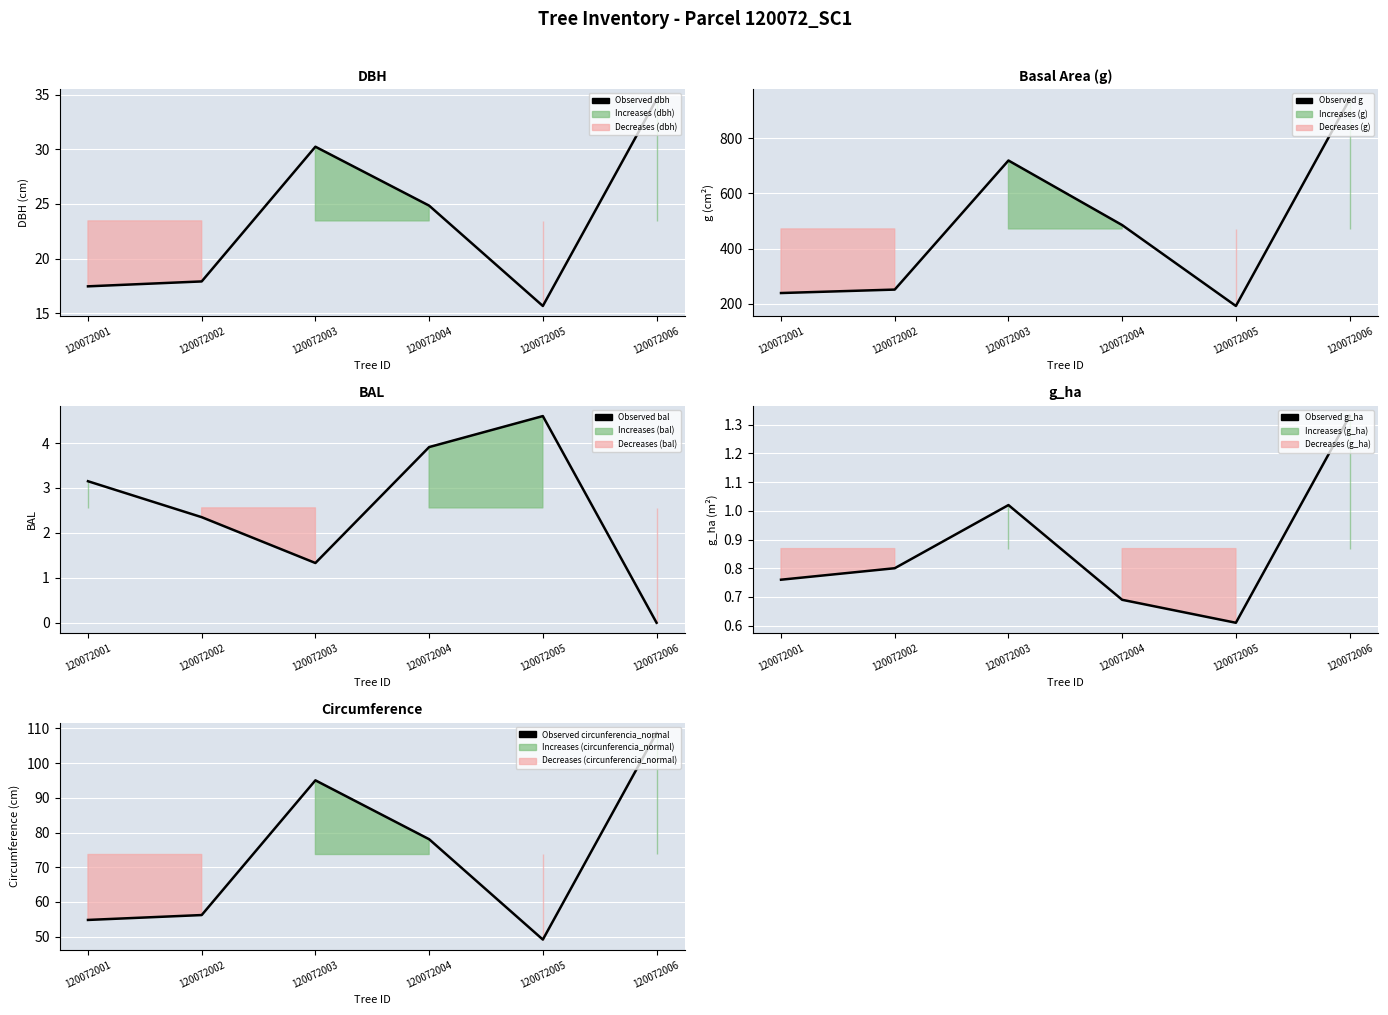

What is the difference between the maximum and minimum values in the Observed g series?

747.9